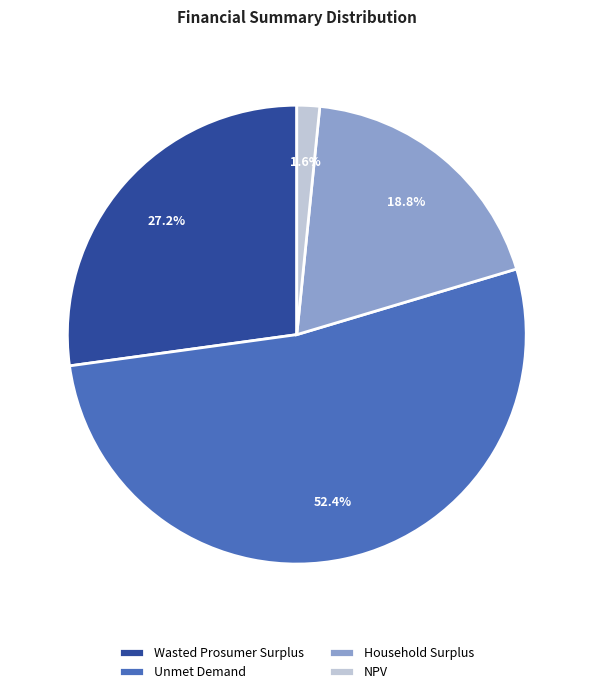

What portion of the pie excludes Wasted Prosumer Surplus?

72.8%